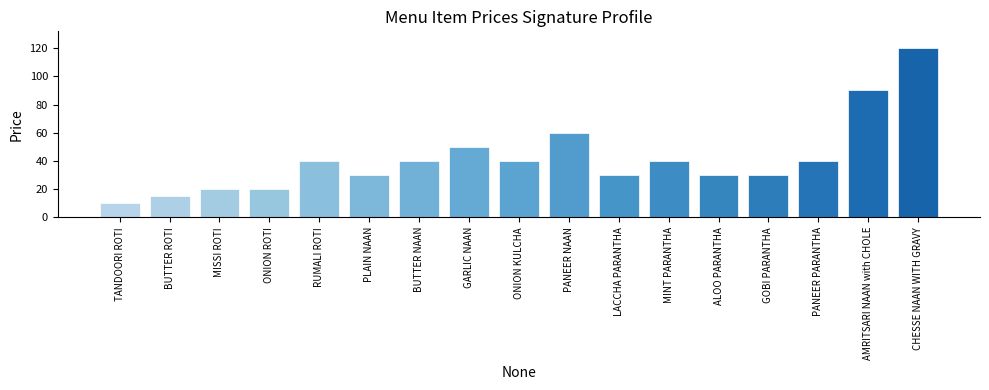

What is the approximate value at AMRITSARI NAAN with CHOLE?

90